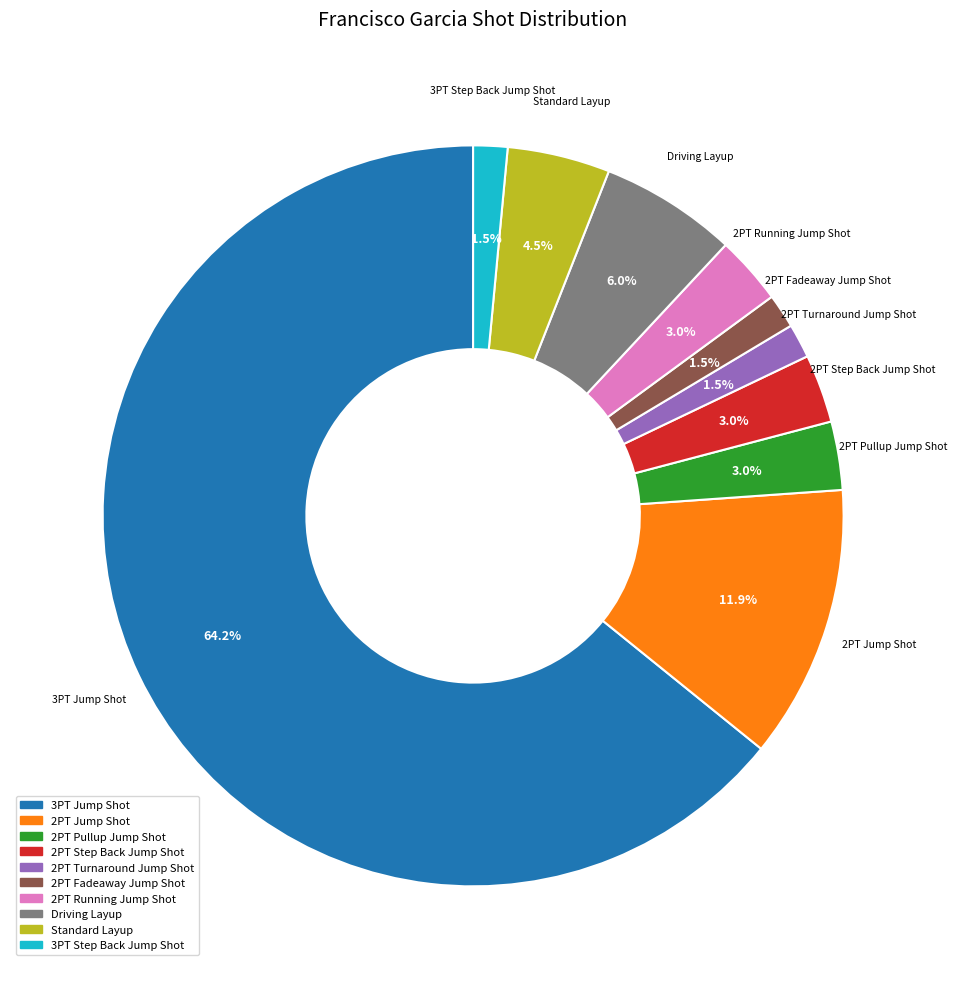

Does 3PT Jump Shot account for over 50% of the chart?

Yes